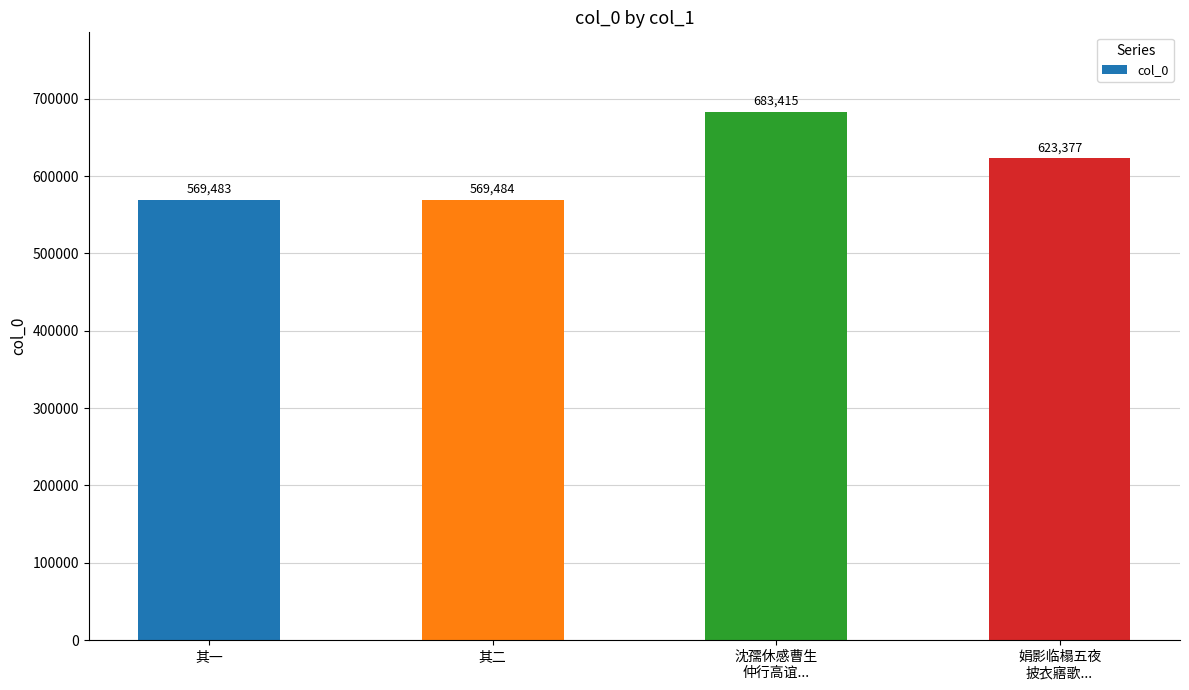

How many data points are less than 623377?

2